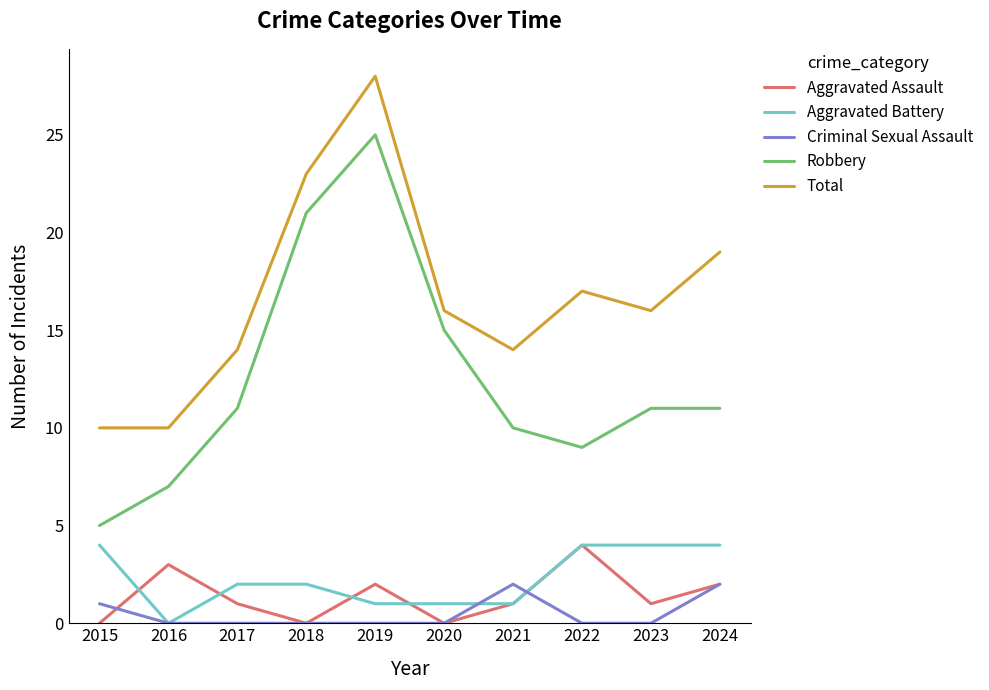

True or false: Total and Aggravated Battery intersect in this chart.

False